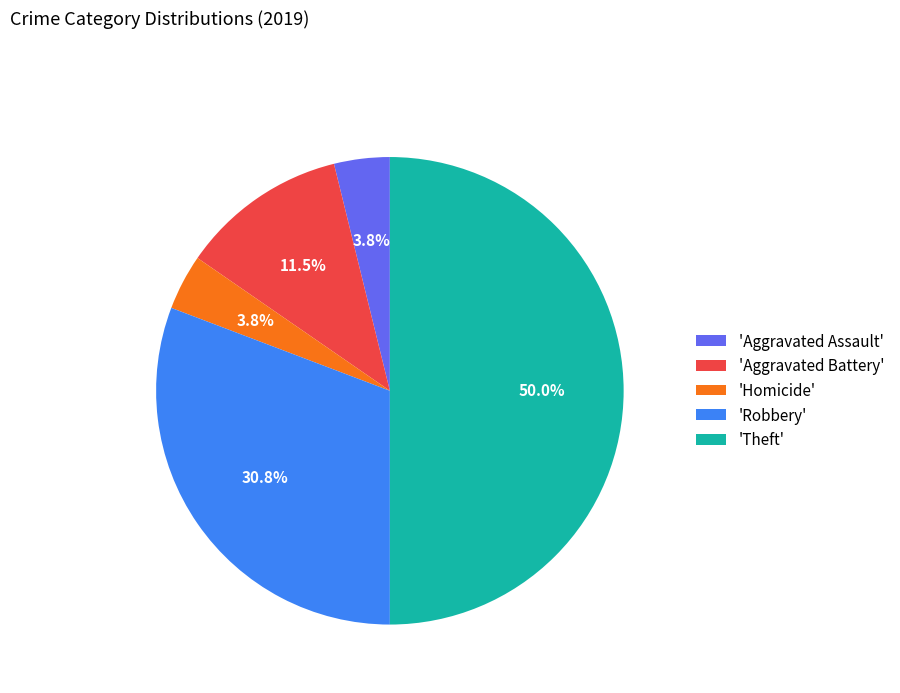

How many segments does this pie chart have?

5